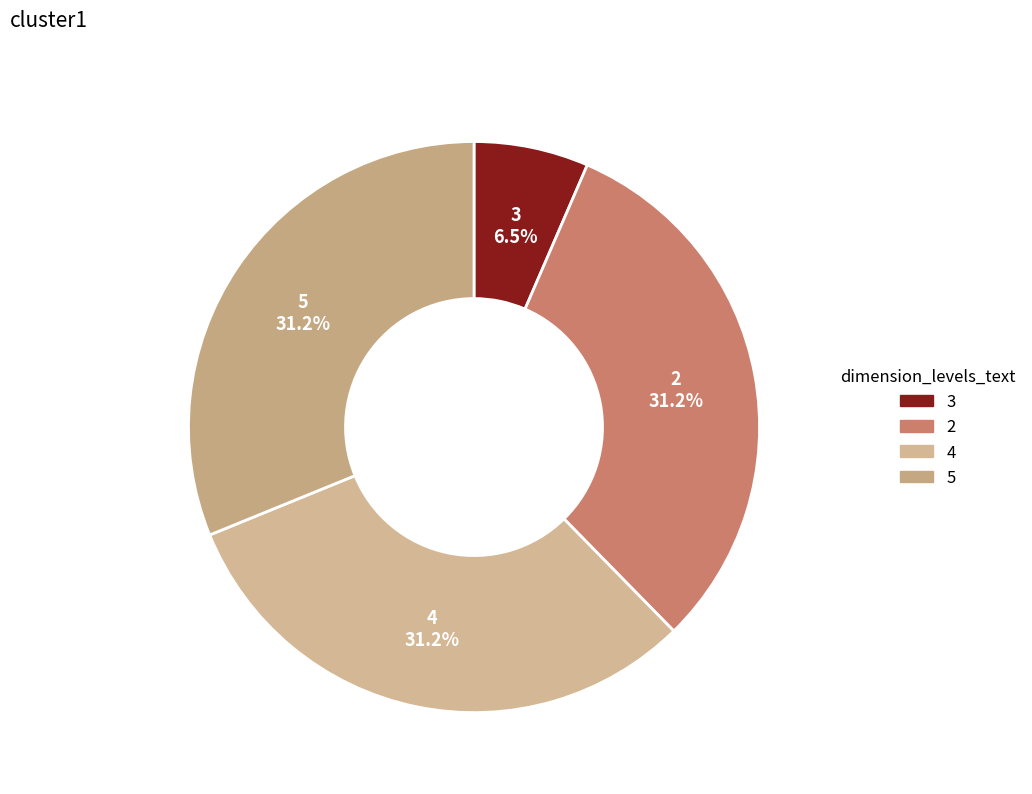

What percentage do 5 and 4 together represent?

62.3%